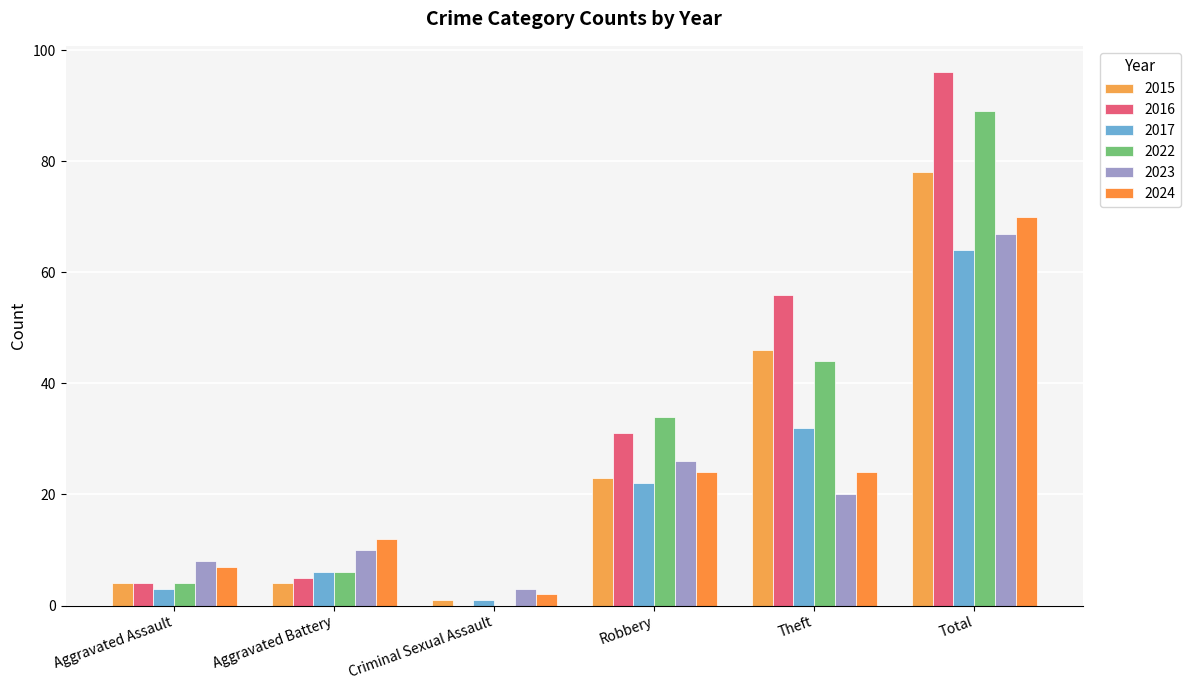

Which series has the widest spread of values?

2016